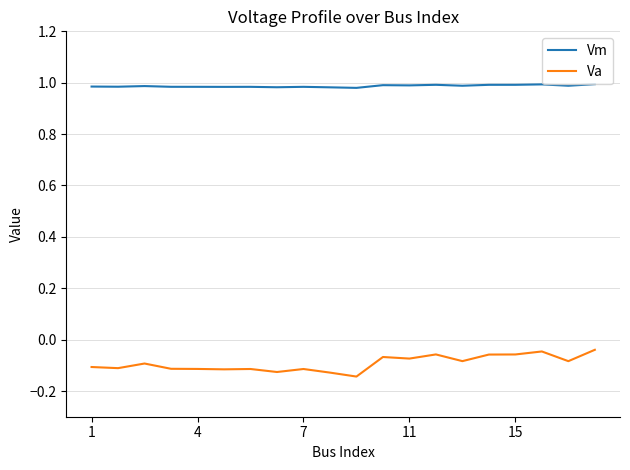

Rank the series by their maximum value, from highest to lowest.

Vm, Va